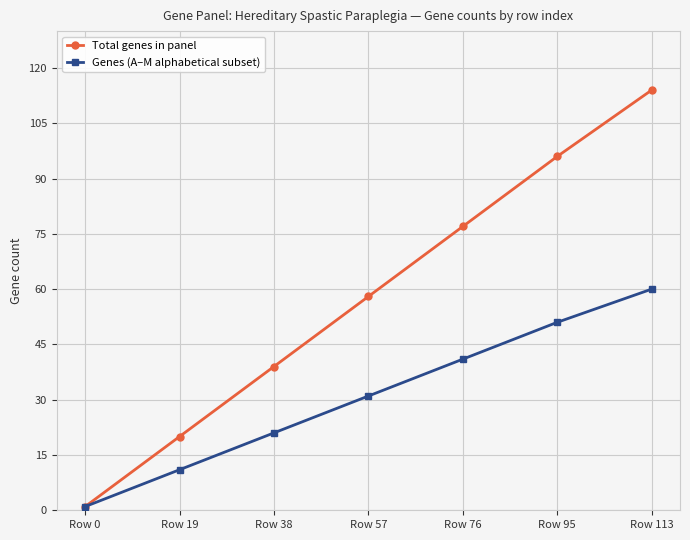

Which series has the largest total across all categories?

Total genes in panel